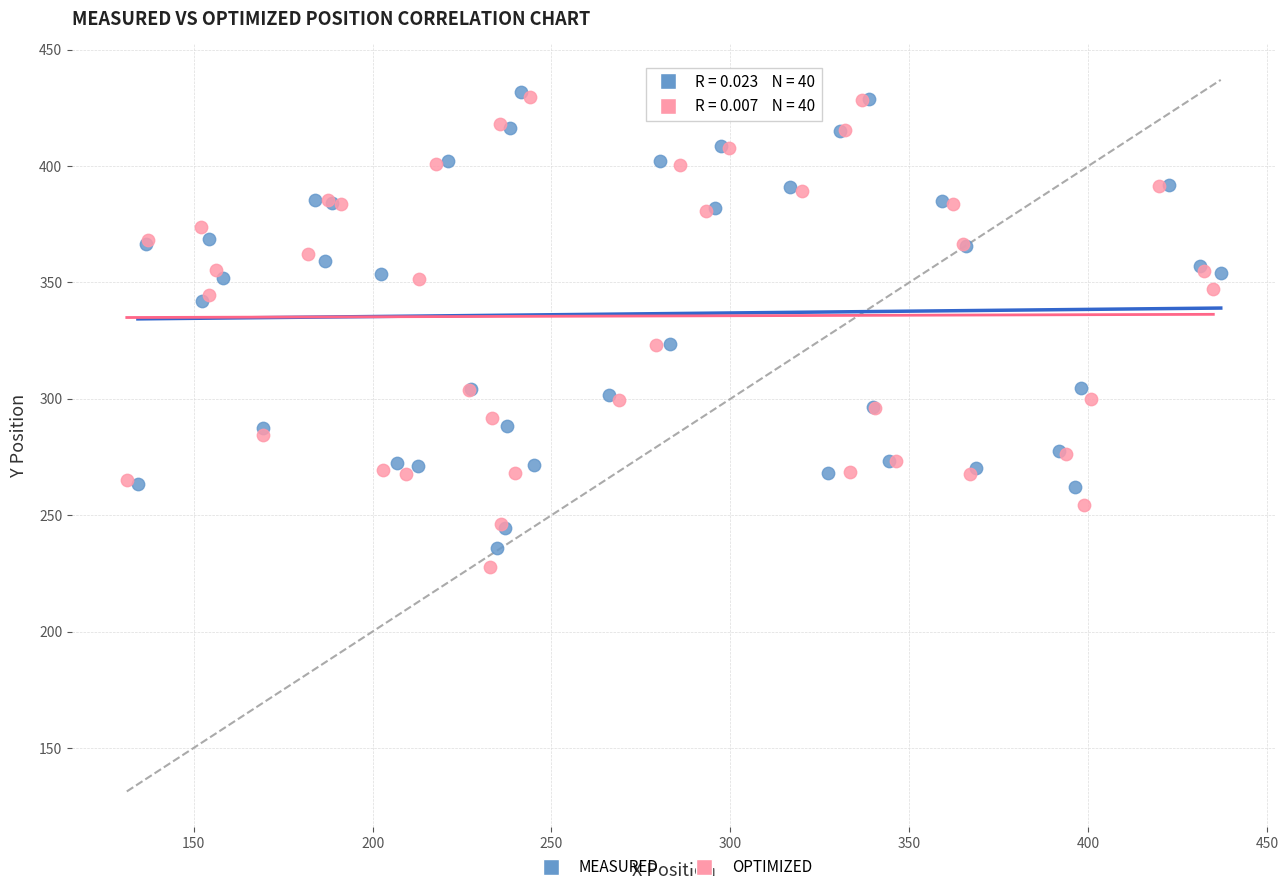

Which series has the largest Y range (max minus min)?

OPTIMIZED